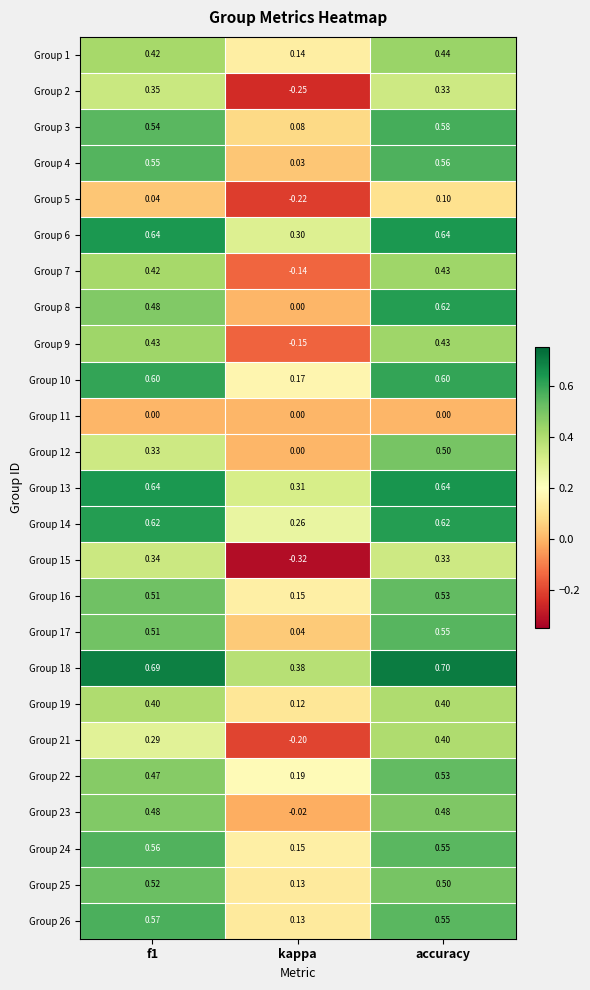

Which category has the highest value in the Group 18 series?

accuracy